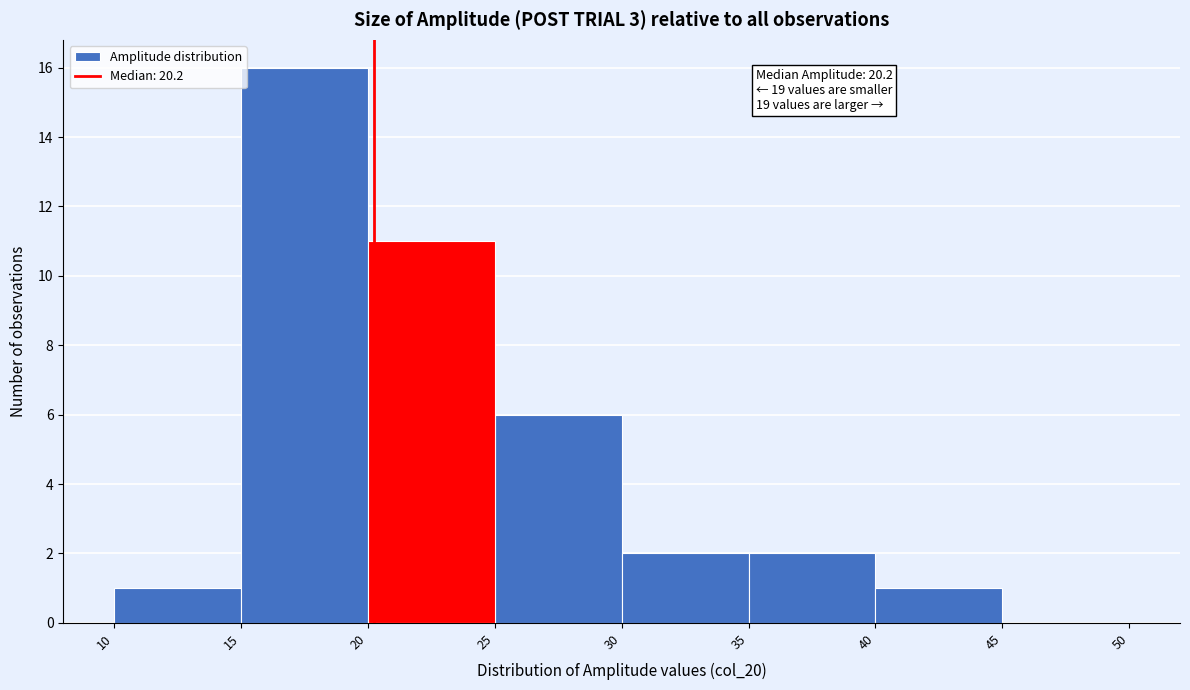

Over which range of the x-axis is the bar tallest?

15 to 20